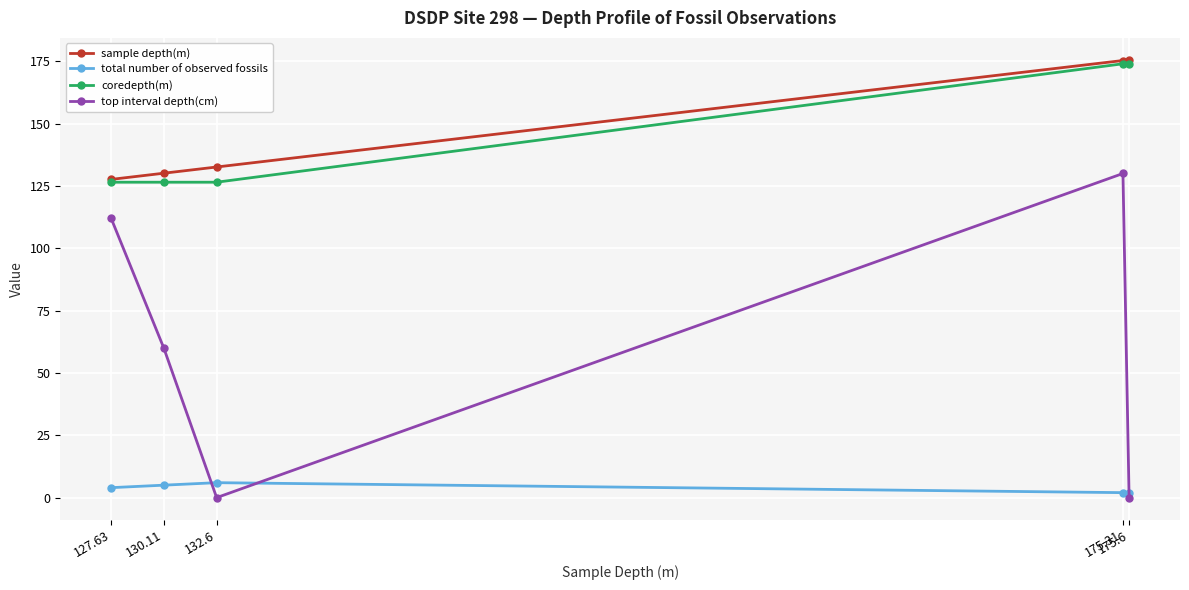

What is the label of the 2nd point from the left?

130.11